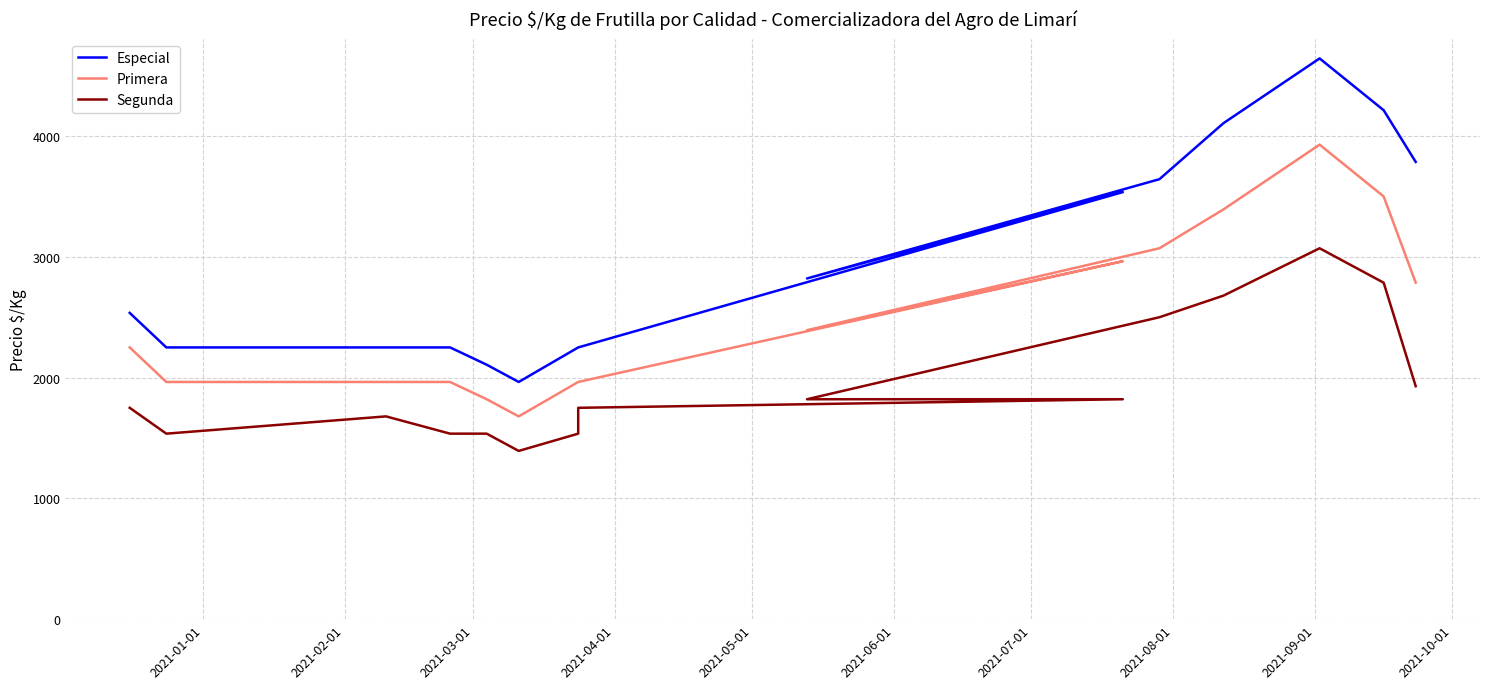

How many values in the Especial series are below 2536?

7